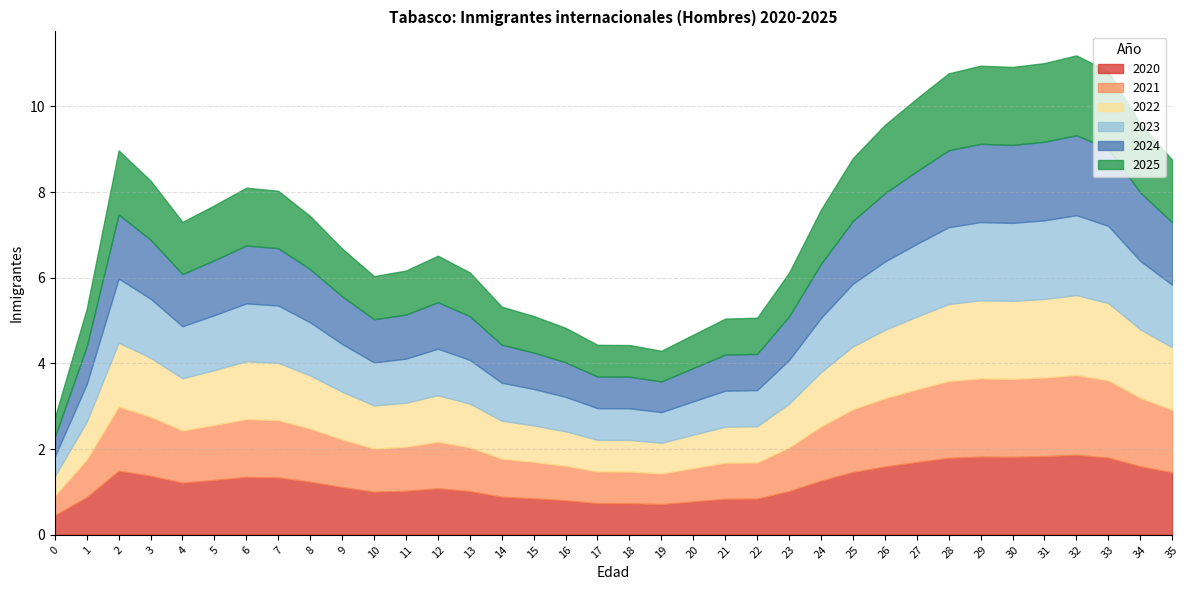

What are all the series names shown in the legend?

2020, 2021, 2022, 2023, 2024, 2025